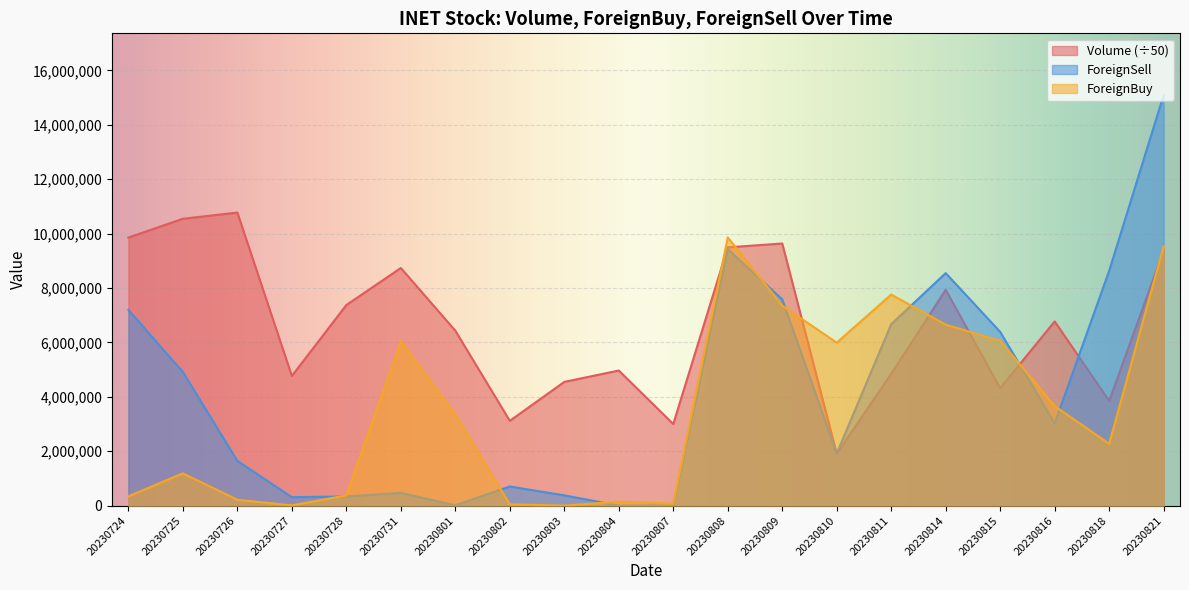

At which category is the sum across all series the highest?

20230821